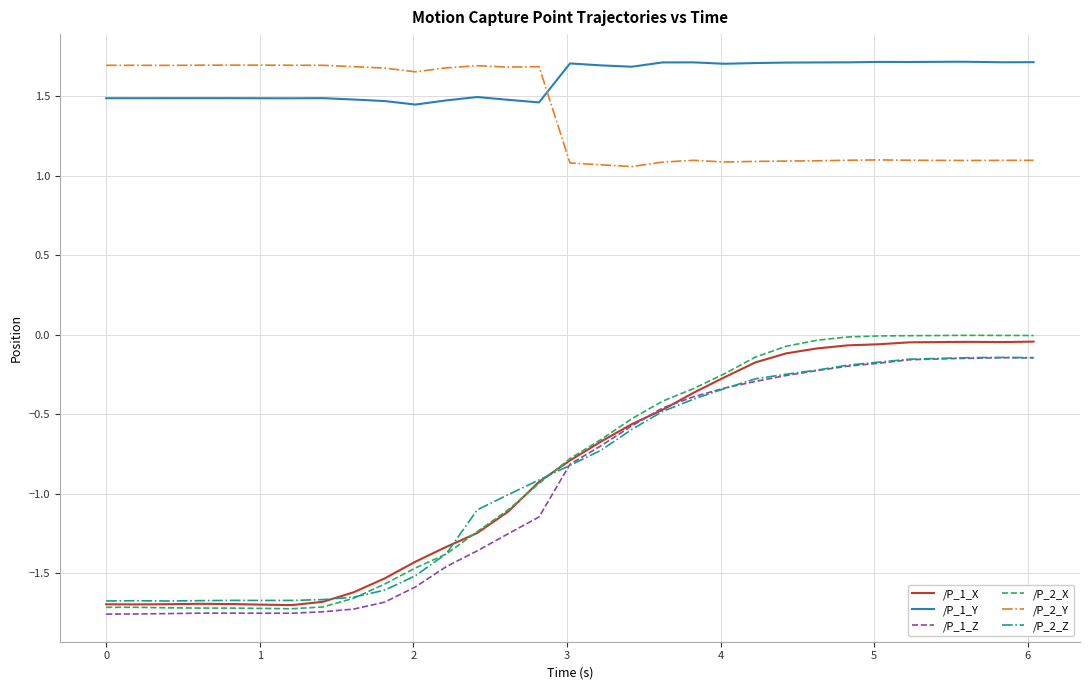

Which series has the largest total across all categories?

/P_1_Y